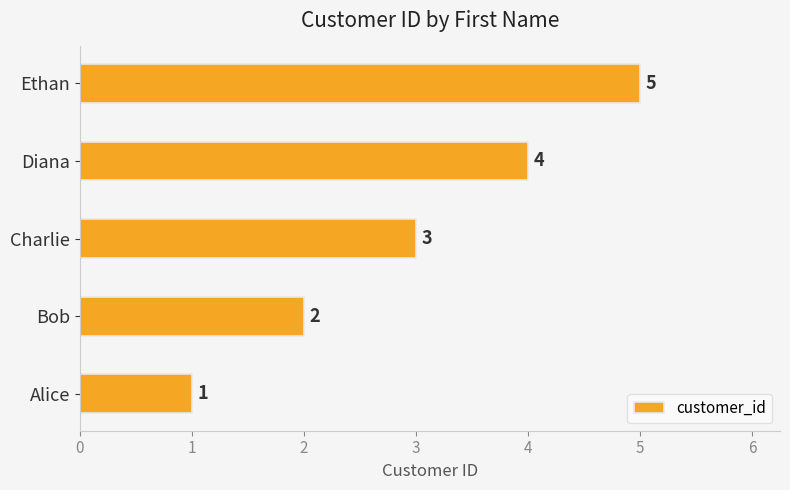

Read the value at Charlie.

3